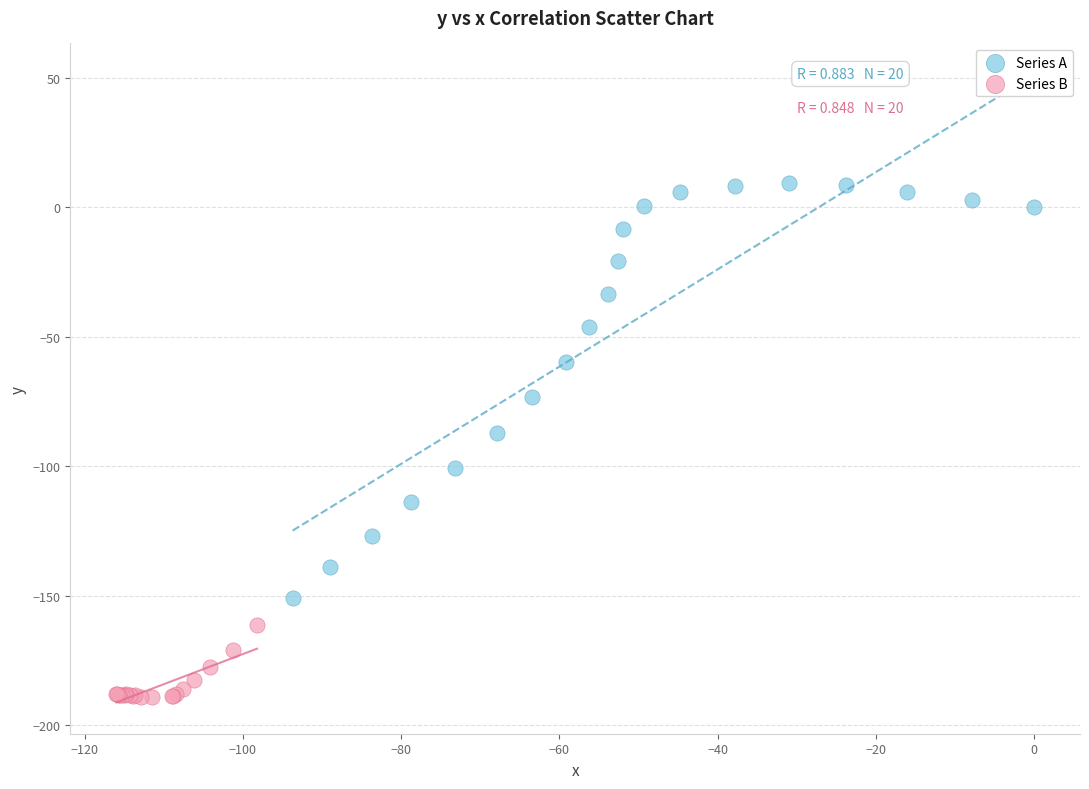

Which series contains the lowest Y value?

Series B